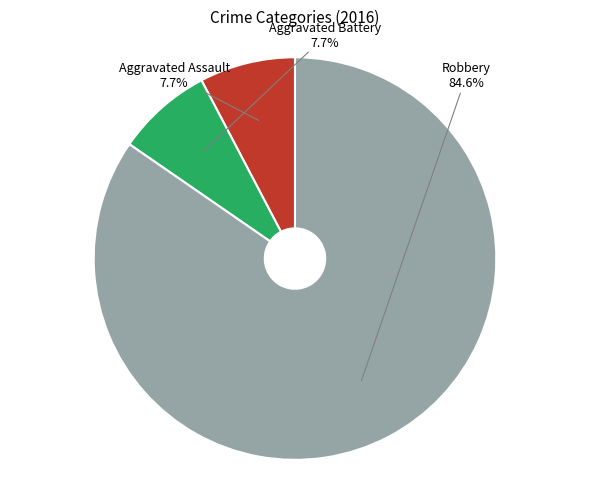

Is there any slice that represents more than half of the pie?

Yes